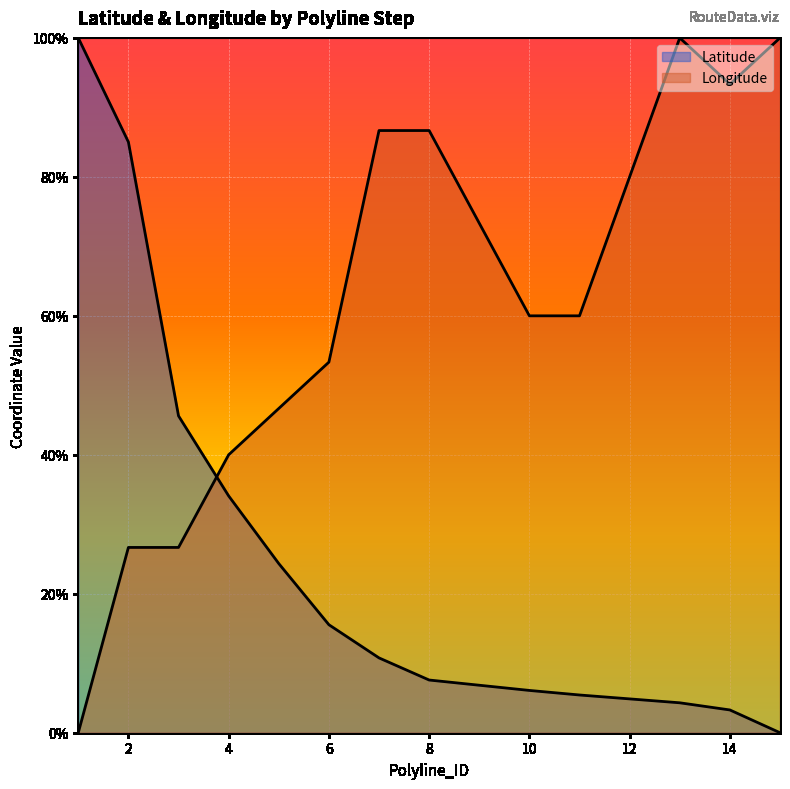

What is the total value across all series at 2?

1.1